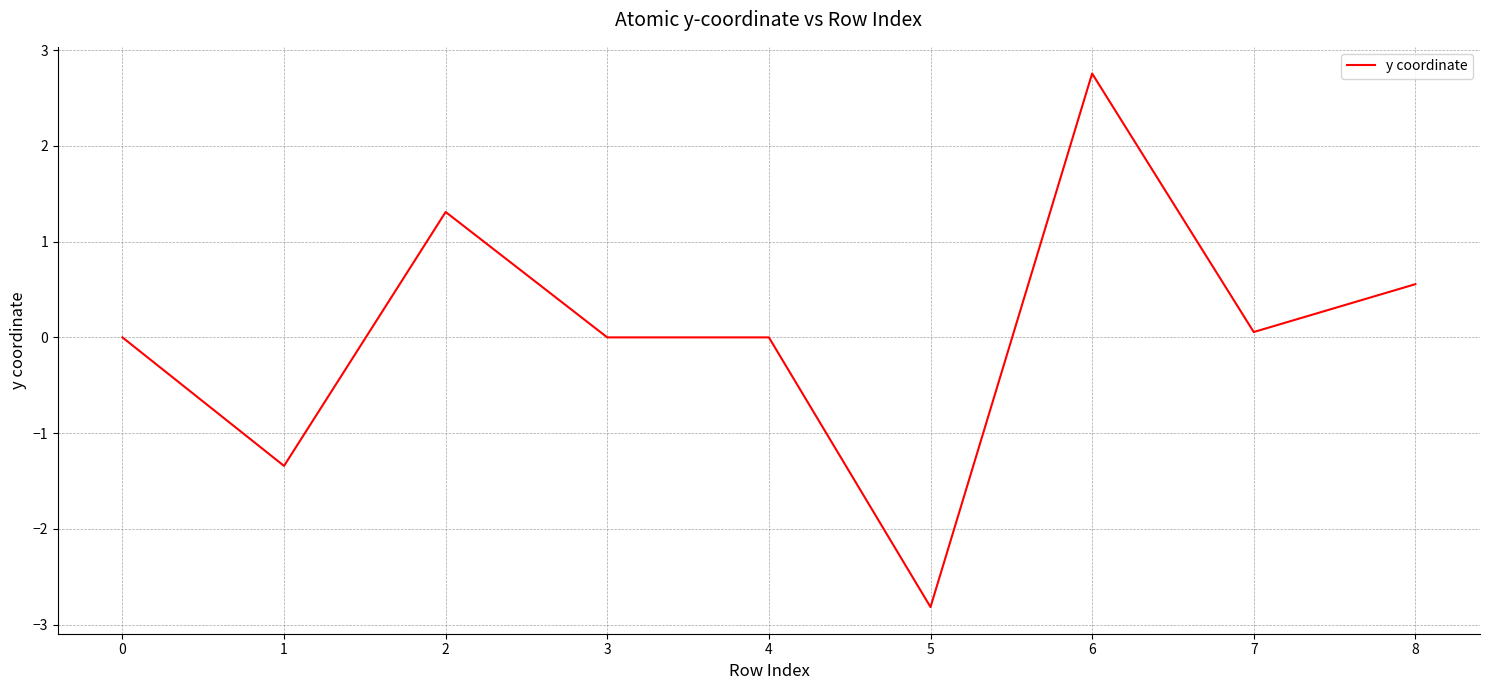

True or false: there are more than 1 points higher than both neighbors.

True